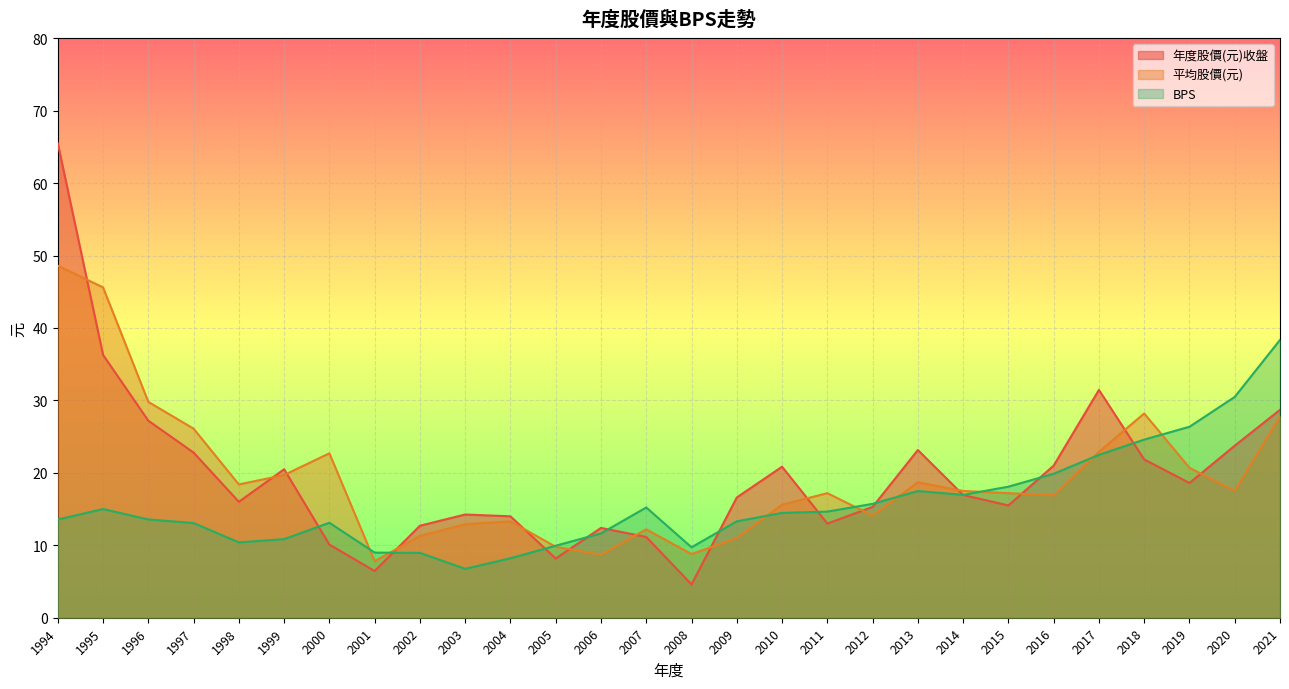

Reading left to right, transcribe all the data shown in this chart.

年度股價(元)收盤: 1994=65.5	1995=36.3	1996=27.2	1997=22.8	1998=16.0	1999=20.5	2000=10.1	2001=6.5	2002=12.7	2003=14.2	2004=14.0	2005=8.2	2006=12.4	2007=11.2	2008=4.6	2009=16.6	2010=20.9	2011=13.0	2012=15.3	2013=23.1	2014=16.9	2015=15.5	2016=21.0	2017=31.4	2018=21.9	2019=18.6	2020=23.8	2021=28.7
平均股價(元): 1994=48.6	1995=45.6	1996=29.8	1997=26.1	1998=18.4	1999=19.7	2000=22.7	2001=7.8	2002=11.3	2003=12.9	2004=13.3	2005=9.8	2006=8.7	2007=12.2	2008=8.8	2009=11.0	2010=15.6	2011=17.2	2012=14.1	2013=18.7	2014=17.5	2015=17.2	2016=16.9	2017=22.9	2018=28.2	2019=20.7	2020=17.5	2021=27.8
BPS: 1994=13.6	1995=15.0	1996=13.6	1997=13.1	1998=10.4	1999=10.8	2000=13.1	2001=9.0	2002=8.9	2003=6.8	2004=8.2	2005=9.9	2006=11.6	2007=15.2	2008=9.7	2009=13.3	2010=14.5	2011=14.7	2012=15.7	2013=17.5	2014=17.0	2015=18.1	2016=19.9	2017=22.5	2018=24.6	2019=26.4	2020=30.5	2021=38.4